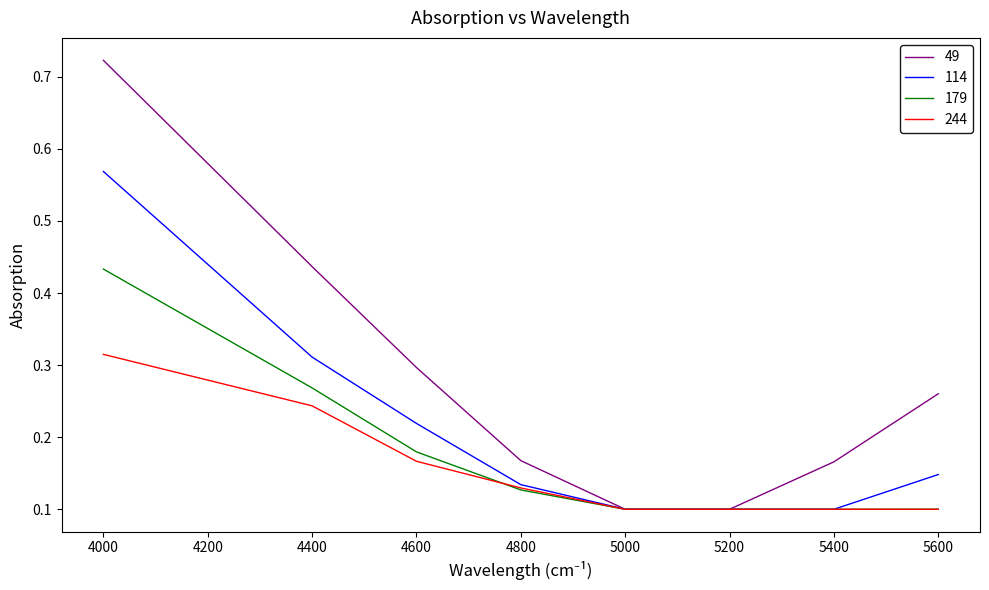

Which series changed the most between 4000 and 5000?

49